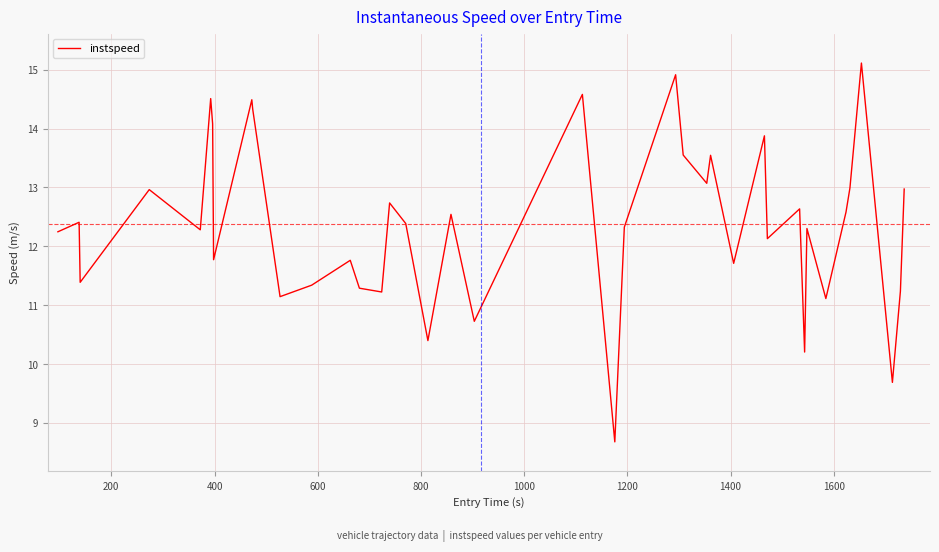

What is the difference between the maximum and minimum values?

6.4